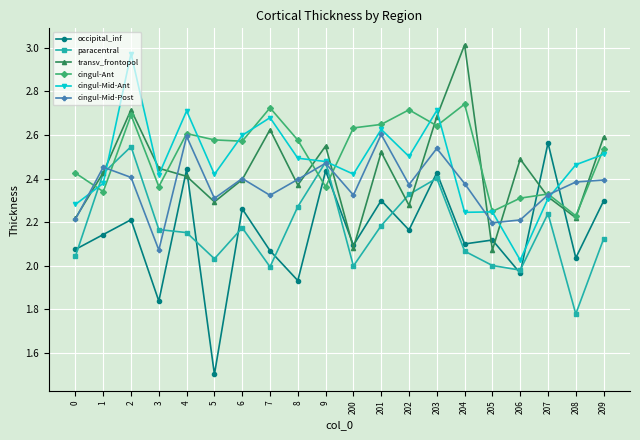

At how many categories does at least one series exceed 2?

20